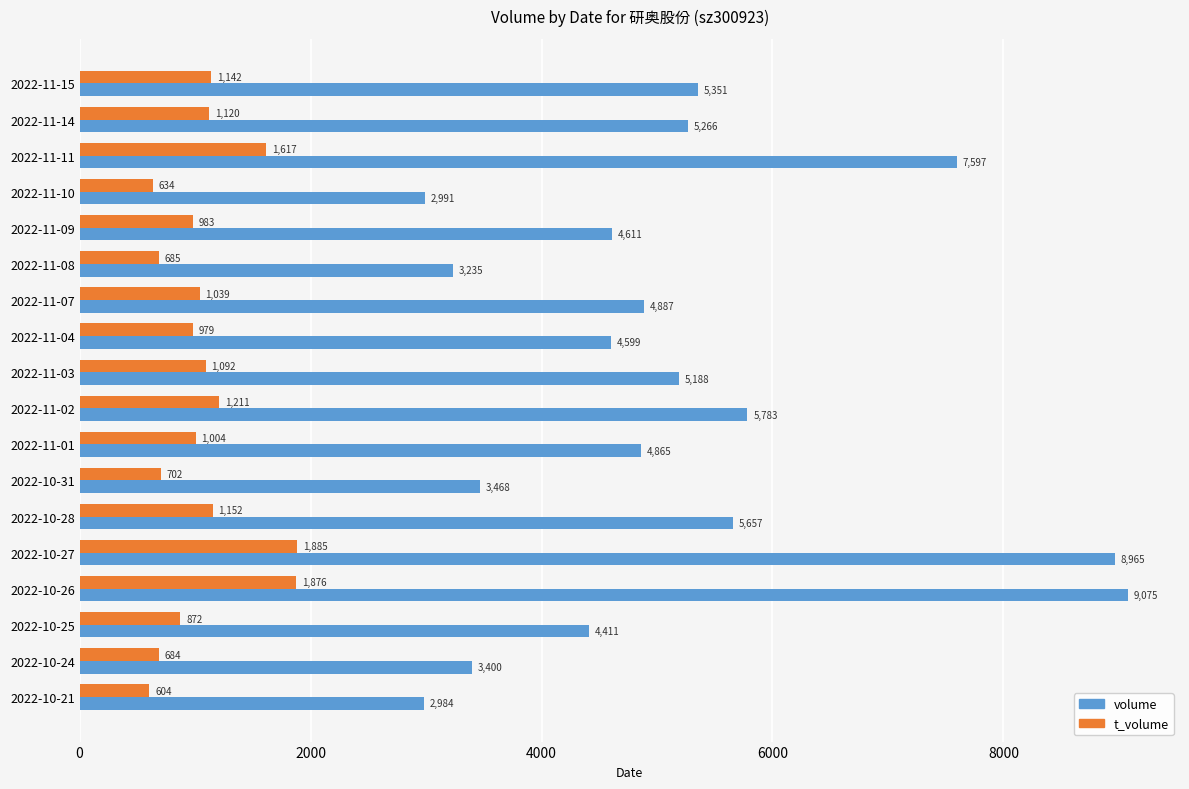

True or false: volume has a value of 1118 at 2022-11-07.

False